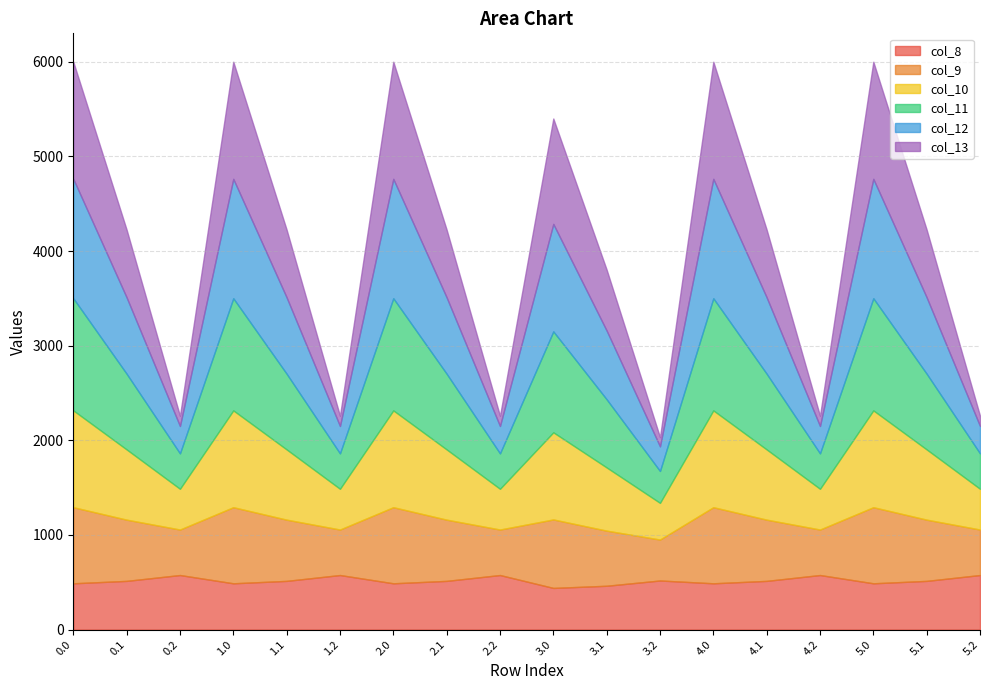

Is the value of col_11 at 3.1 greater than the value of col_10 at 3.2?

Yes